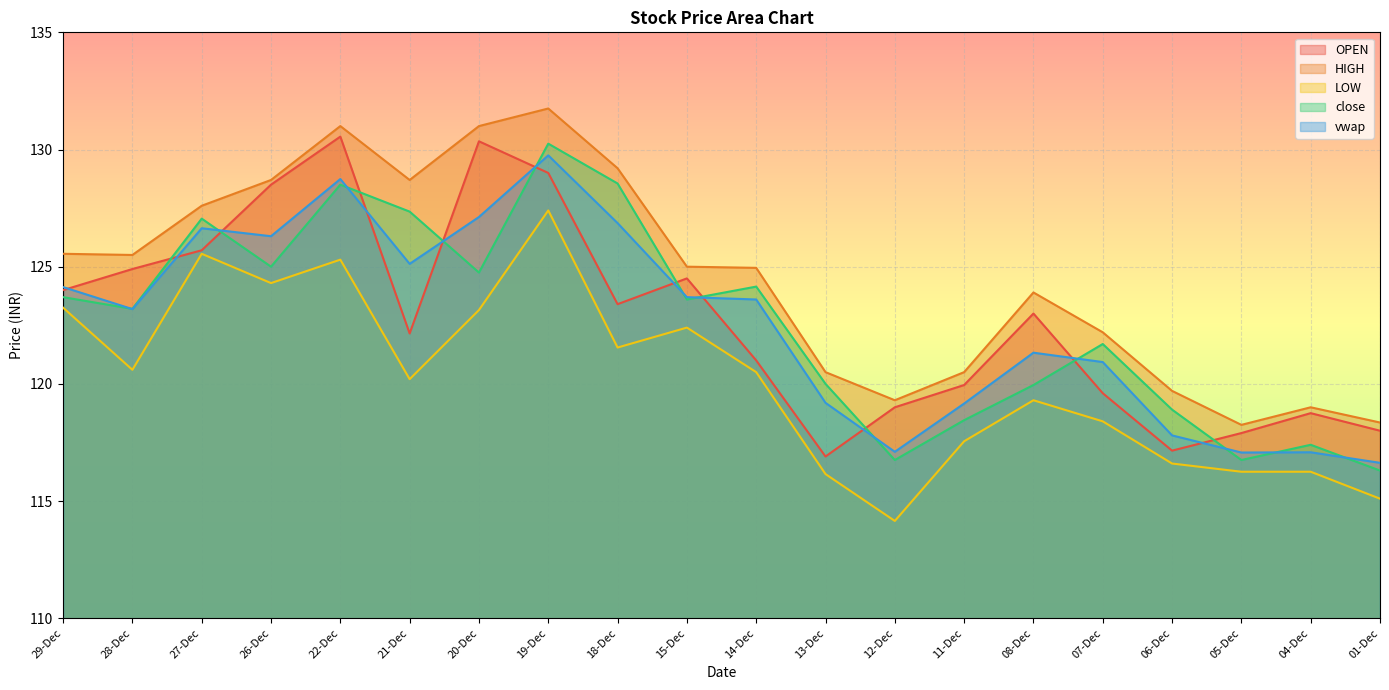

What is the difference between the highest and lowest values at 26-Dec?

4.4